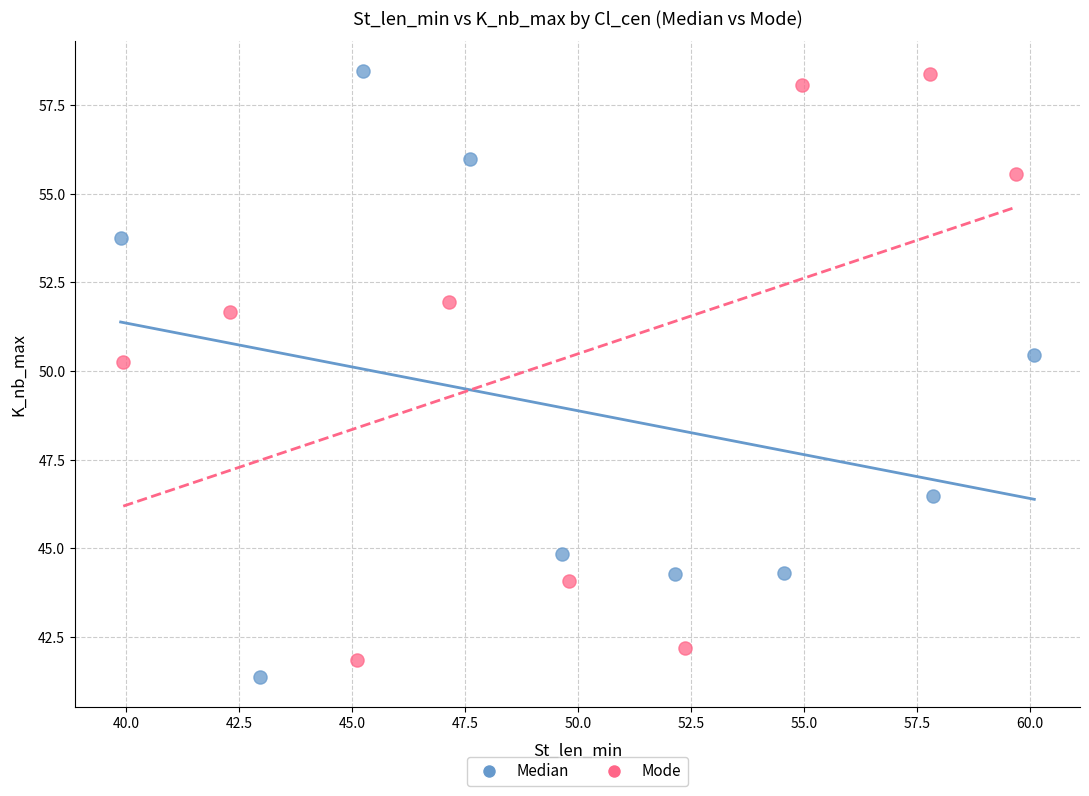

Which series reaches the minimum Y coordinate?

Median